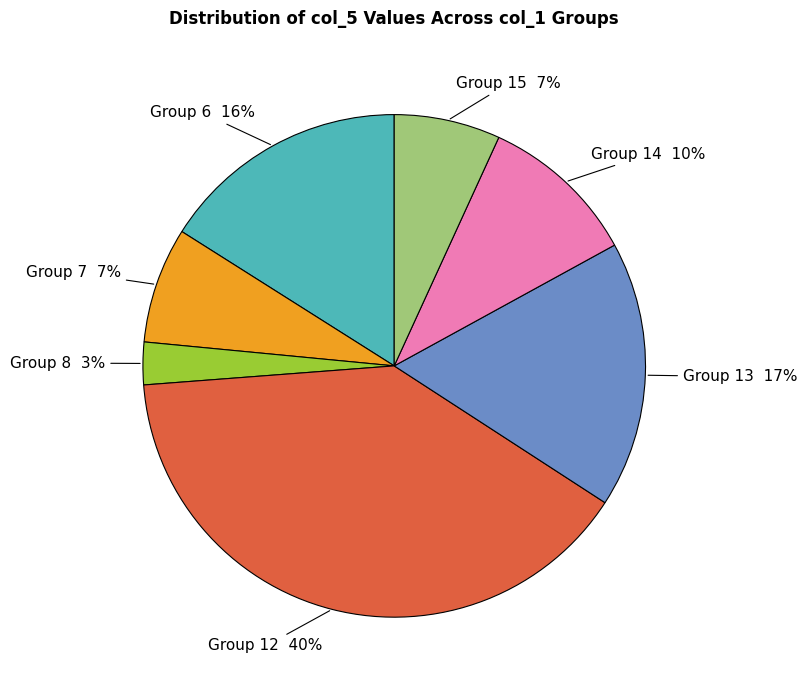

How many slices are in this pie chart?

7